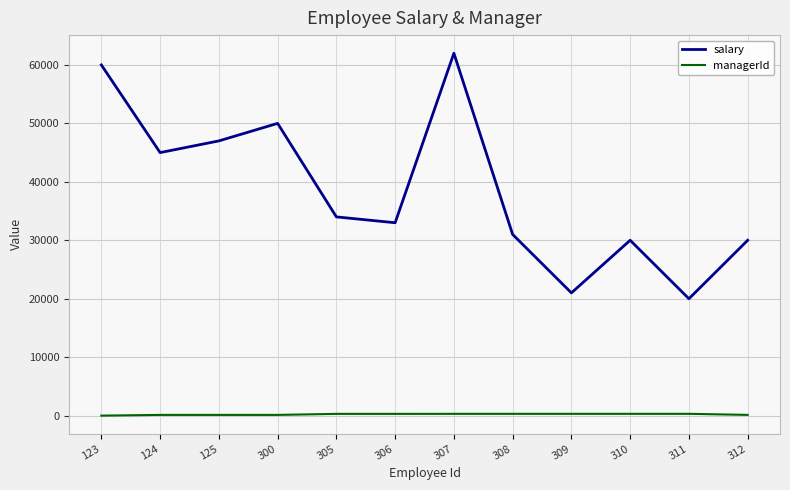

The value of managerId at 312 is 125. True or false?

True